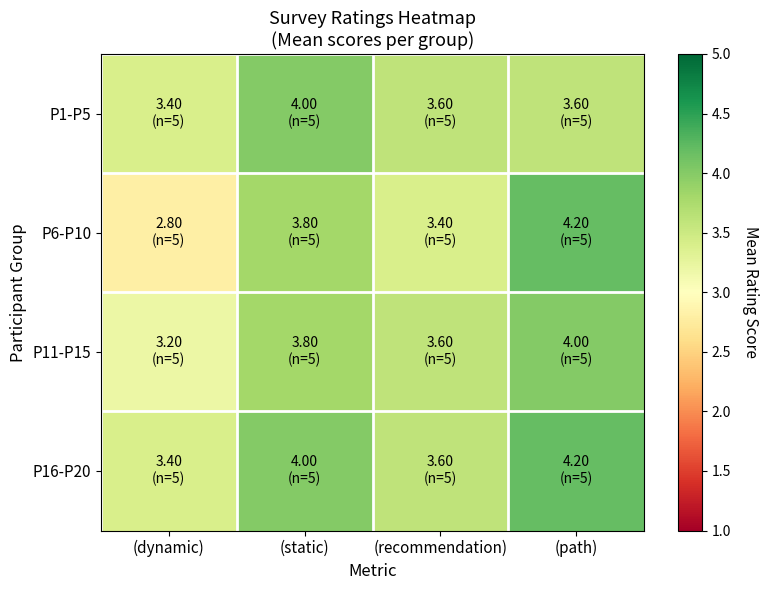

Rank the series at (dynamic) from lowest to highest value.

P6-P10, P11-P15, P1-P5, P16-P20